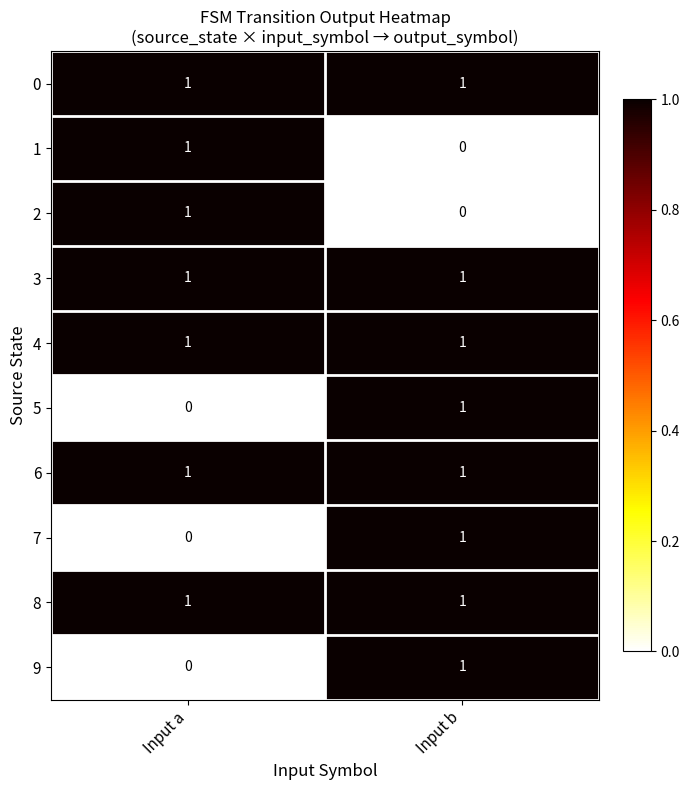

Which category has the lowest value in the 5 series?

Input a